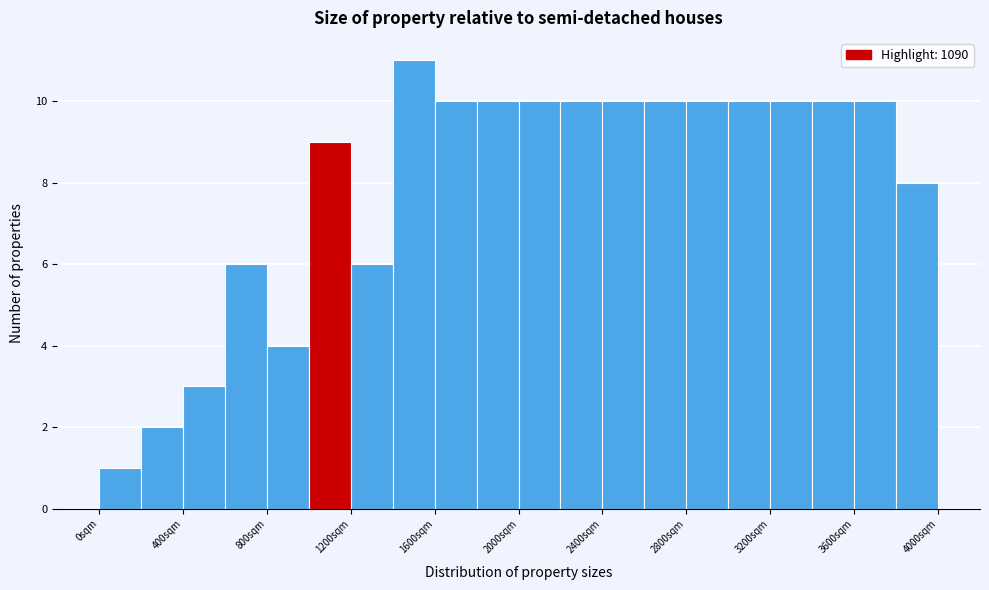

Reading left to right, list every bar in this chart as the range it spans on the x-axis followed by its height. The values are not printed on the chart, so give them approximately, as read against the axis.

0 to 200: 1
200 to 400: 2
400 to 600: 3
600 to 800: 6
800 to 1000: 4
1000 to 1200: 9
1200 to 1400: 6
1400 to 1600: 11
1600 to 1800: 10
1800 to 2000: 10
2000 to 2200: 10
2200 to 2400: 10
2400 to 2600: 10
2600 to 2800: 10
2800 to 3000: 10
3000 to 3200: 10
3200 to 3400: 10
3400 to 3600: 10
3600 to 3800: 10
3800 to 4000: 8